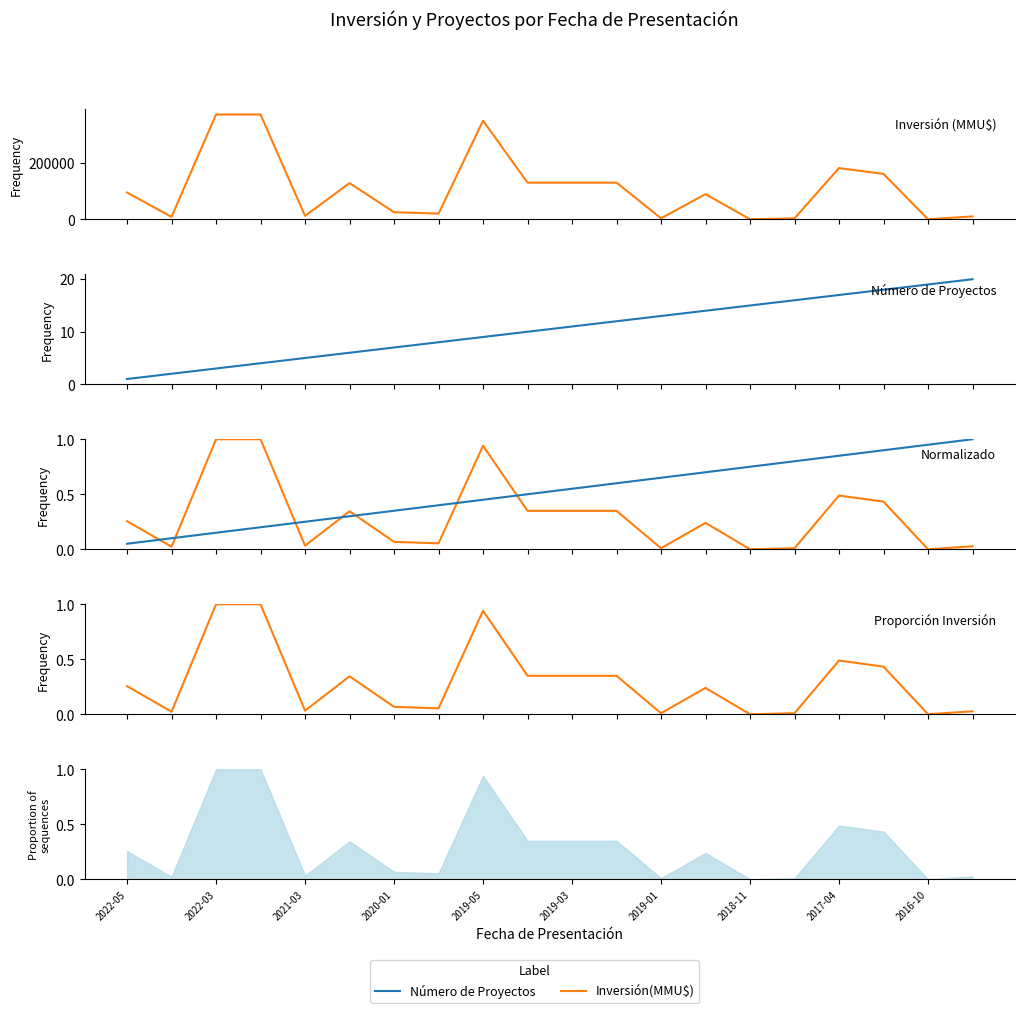

Which series has the largest range (max minus min)?

Inversión(MMU$)